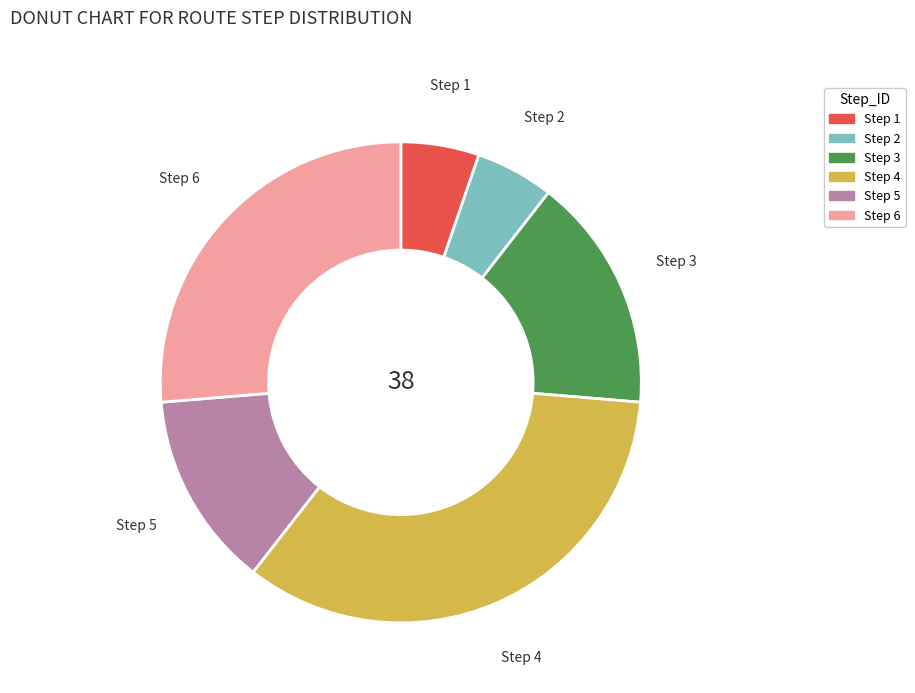

Does any single category account for the majority?

No